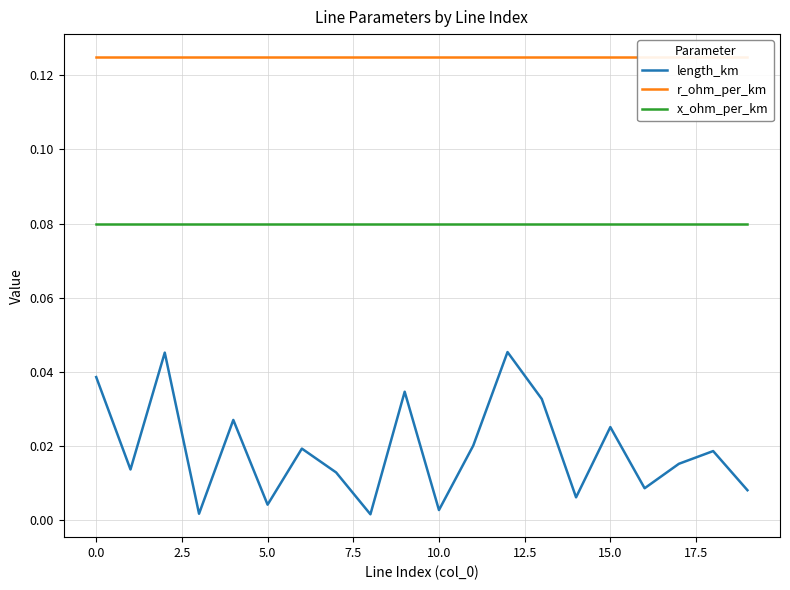

True or false: x_ohm_per_km and length_km intersect in this chart.

False